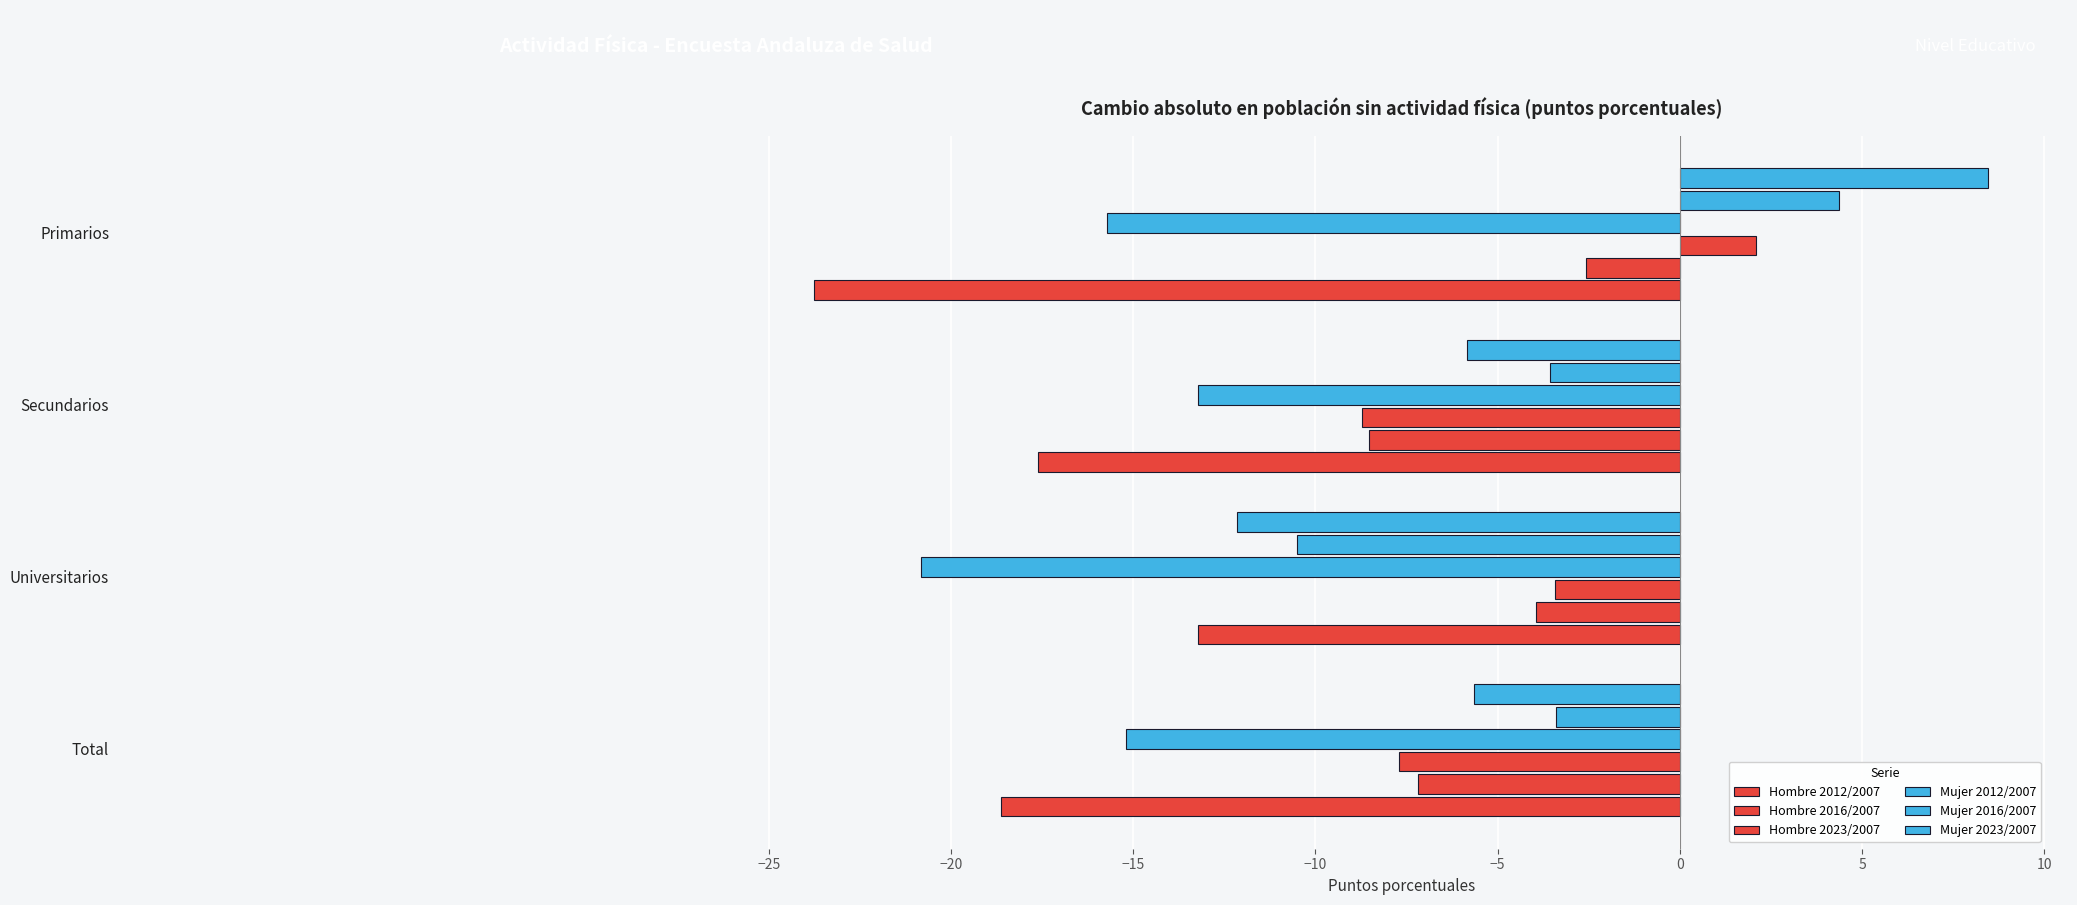

How many negative values does the Mujer 2016/2007 series have?

3